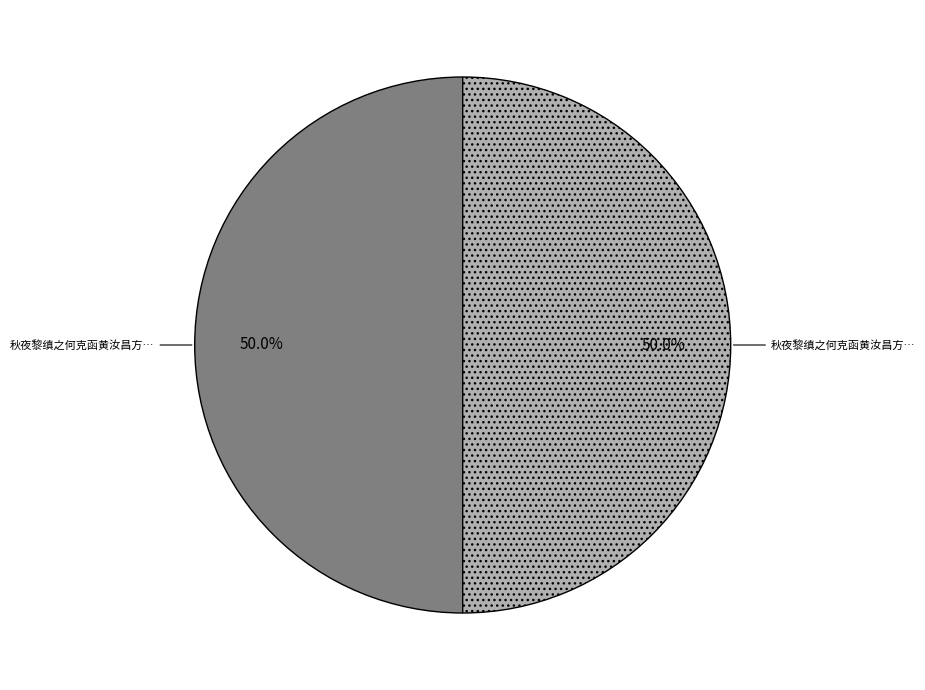

Count the number of slices in the pie.

2